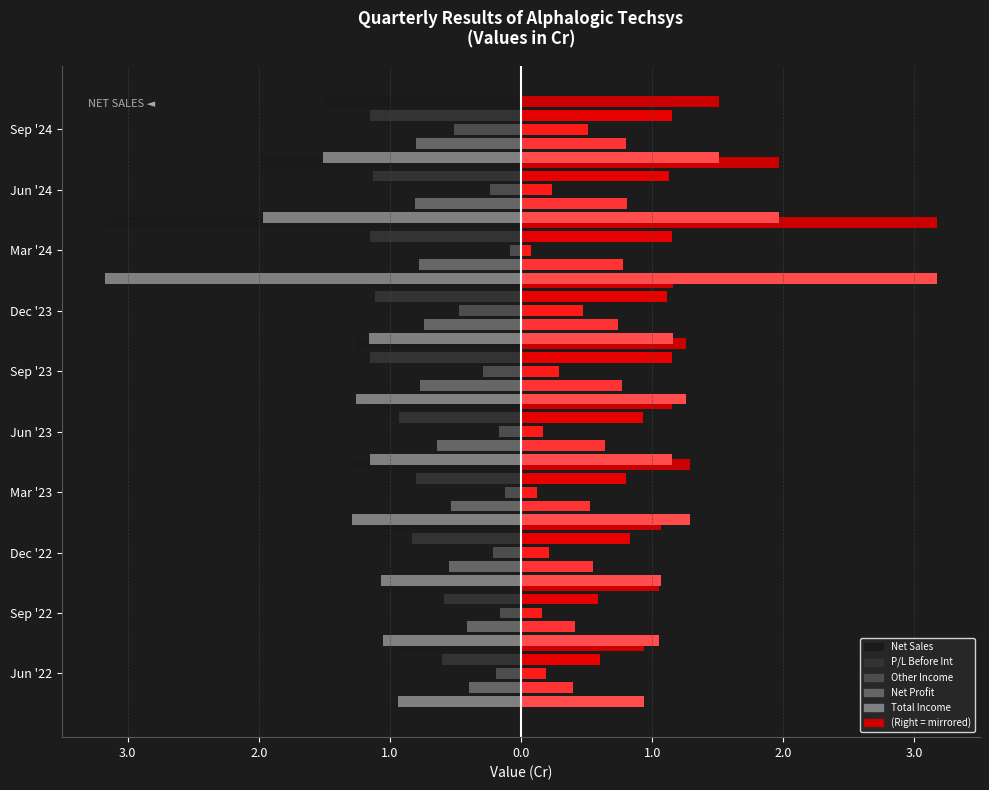

What is the difference between the second highest and minimum values in the Other Income series?

0.4